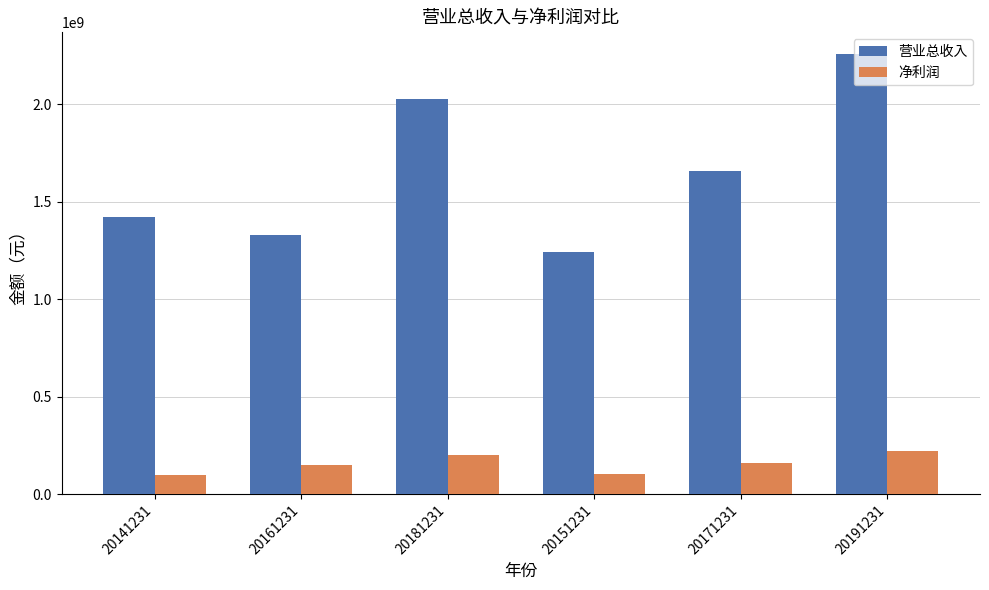

What is the difference between the highest and lowest values at 20181231?

1827310754.8